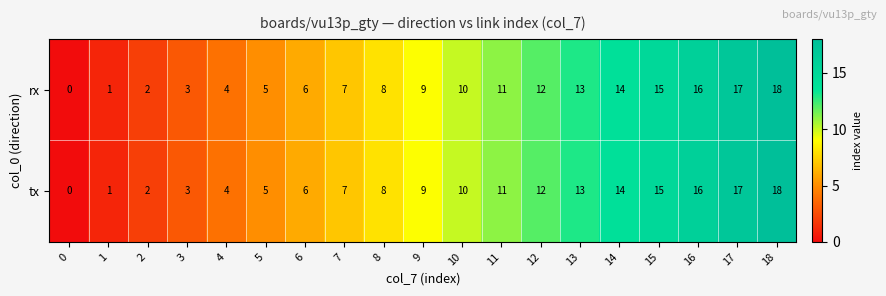

What is the maximum value shown in the chart?

18